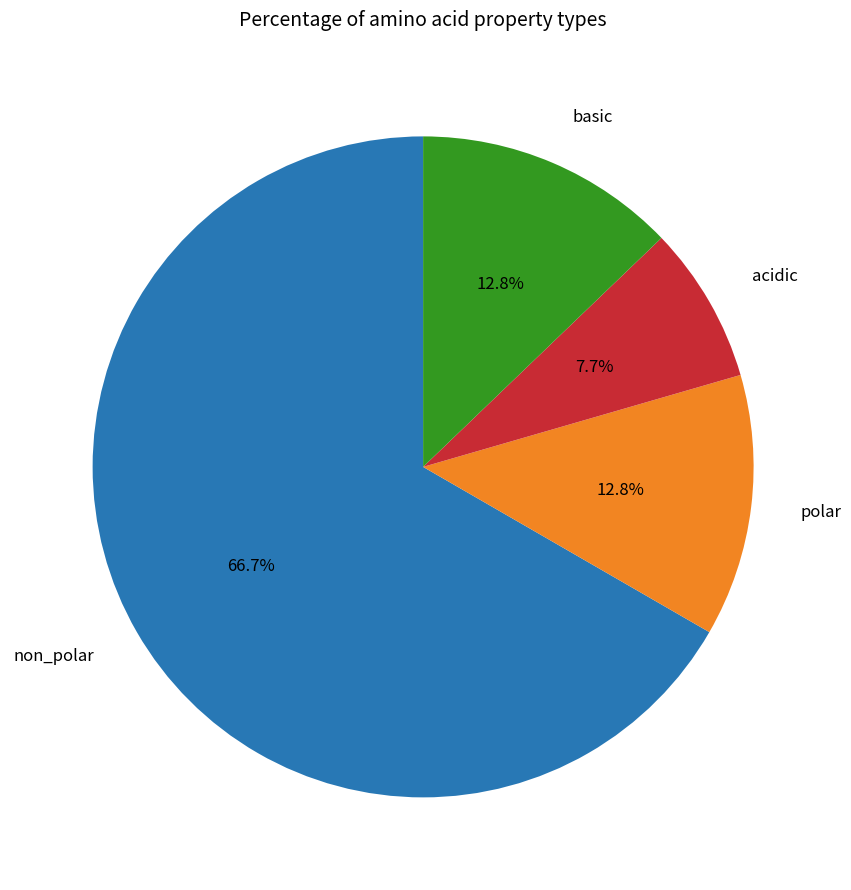

Approximately how many times larger is the value at basic compared to polar?

1.0